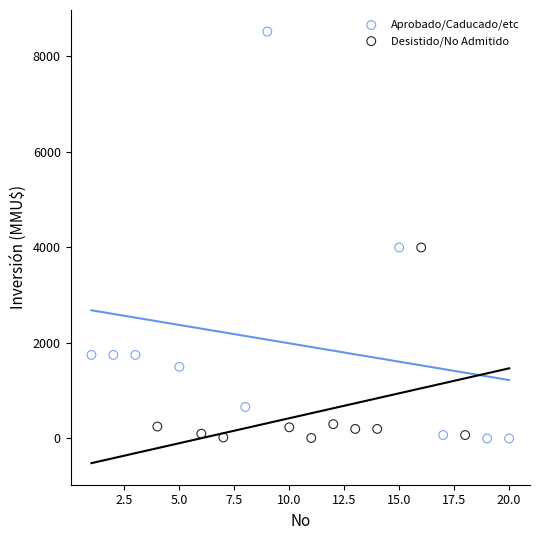

Which series reaches the maximum Y coordinate?

Aprobado/Caducado/etc